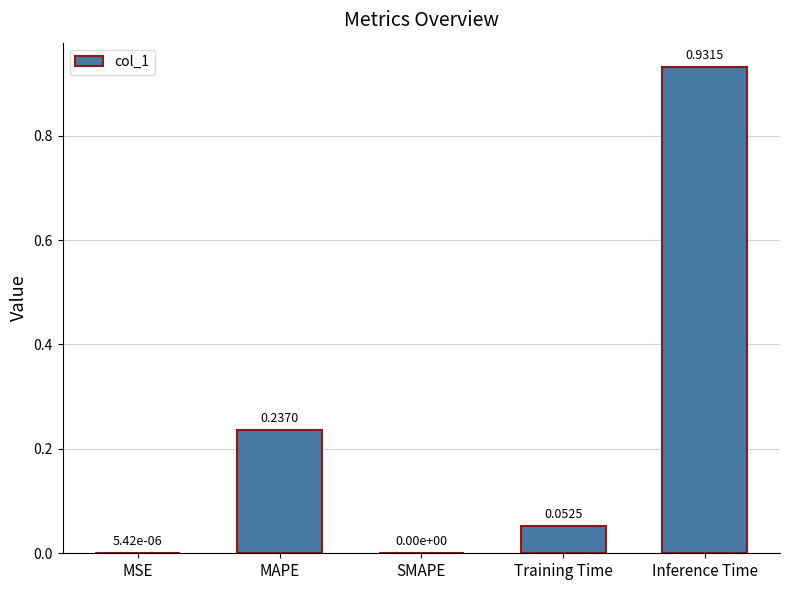

What is the change in value from SMAPE to Inference Time?

+0.9